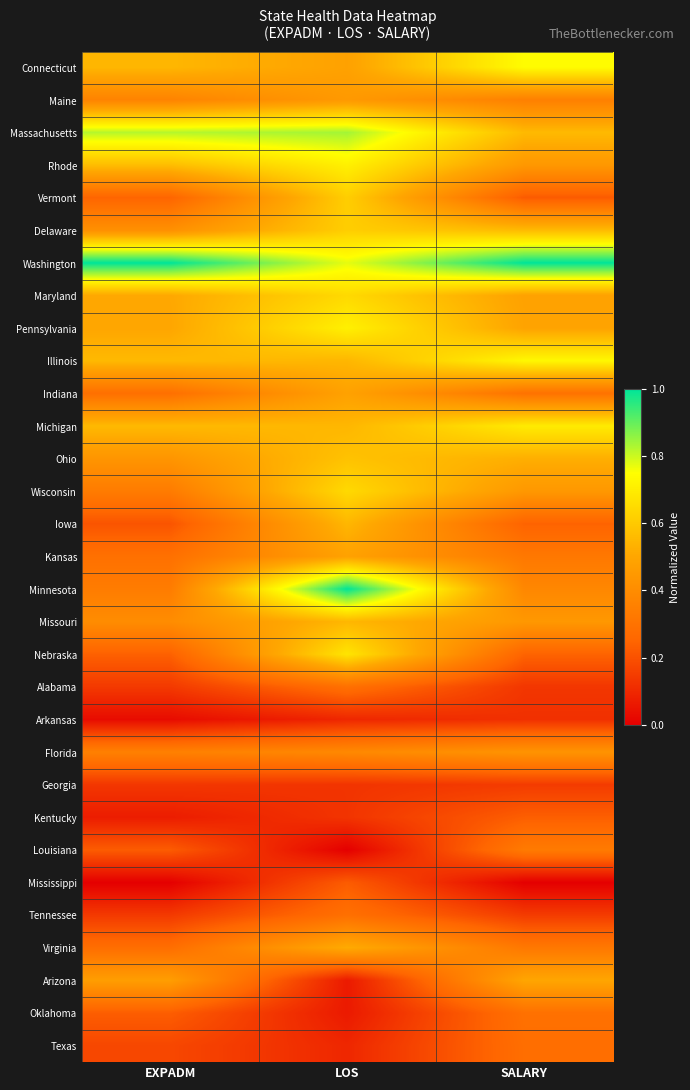

Reading left to right, what are all the values shown in this chart?

Connecticut: EXPADM=0.5	LOS=0.5	SALARY=0.7
Maine: EXPADM=0.4	LOS=0.5	SALARY=0.4
Massachusetts: EXPADM=0.8	LOS=0.8	SALARY=0.6
Rhode: EXPADM=0.6	LOS=0.7	SALARY=0.4
Vermont: EXPADM=0.2	LOS=0.6	SALARY=0.2
Delaware: EXPADM=0.4	LOS=0.6	SALARY=0.6
Washington: EXPADM=1.0	LOS=0.8	SALARY=1.0
Maryland: EXPADM=0.5	LOS=0.6	SALARY=0.5
Pennsylvania: EXPADM=0.5	LOS=0.7	SALARY=0.5
Illinois: EXPADM=0.6	LOS=0.5	SALARY=0.7
Indiana: EXPADM=0.3	LOS=0.5	SALARY=0.3
Michigan: EXPADM=0.6	LOS=0.5	SALARY=0.7
Ohio: EXPADM=0.4	LOS=0.6	SALARY=0.5
Wisconsin: EXPADM=0.3	LOS=0.6	SALARY=0.4
Iowa: EXPADM=0.2	LOS=0.5	SALARY=0.2
Kansas: EXPADM=0.3	LOS=0.5	SALARY=0.3
Minnesota: EXPADM=0.3	LOS=1.0	SALARY=0.4
Missouri: EXPADM=0.4	LOS=0.5	SALARY=0.4
Nebraska: EXPADM=0.2	LOS=0.7	SALARY=0.2
Alabama: EXPADM=0.1	LOS=0.3	SALARY=0.1
Arkansas: EXPADM=0.0	LOS=0.1	SALARY=0.1
Florida: EXPADM=0.4	LOS=0.4	SALARY=0.4
Georgia: EXPADM=0.1	LOS=0.1	SALARY=0.1
Kentucky: EXPADM=0.1	LOS=0.1	SALARY=0.2
Louisiana: EXPADM=0.2	LOS=0.0	SALARY=0.3
Mississippi: EXPADM=0.0	LOS=0.2	SALARY=0.0
Tennessee: EXPADM=0.1	LOS=0.3	SALARY=0.1
Virginia: EXPADM=0.3	LOS=0.5	SALARY=0.3
Arizona: EXPADM=0.5	LOS=0.1	SALARY=0.5
Oklahoma: EXPADM=0.2	LOS=0.1	SALARY=0.3
Texas: EXPADM=0.2	LOS=0.1	SALARY=0.3